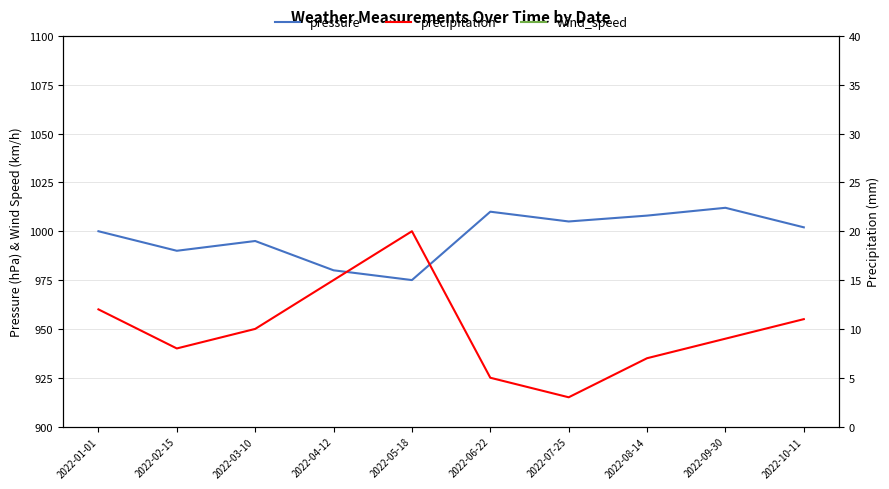

What value does the wind_speed series have at 2022-08-14, to the nearest 5?

65